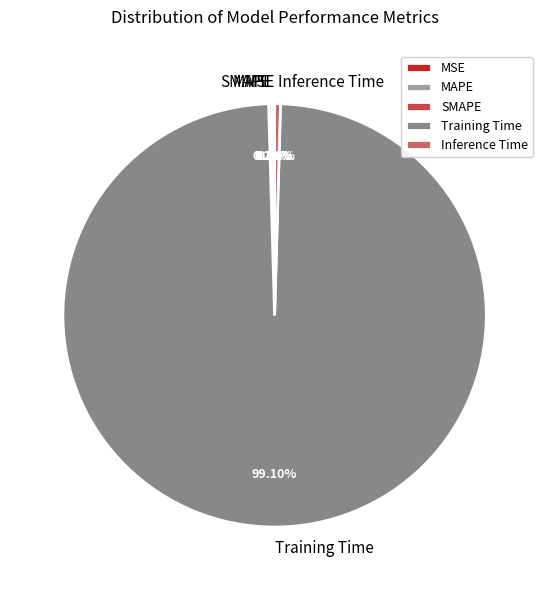

Is Training Time the majority of the pie?

Yes